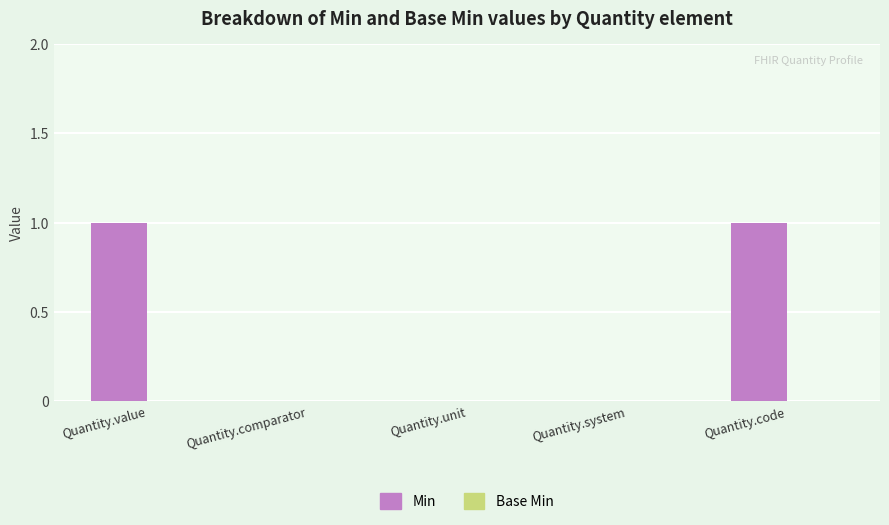

True or false: the data shows 0 at Quantity.comparator.

True